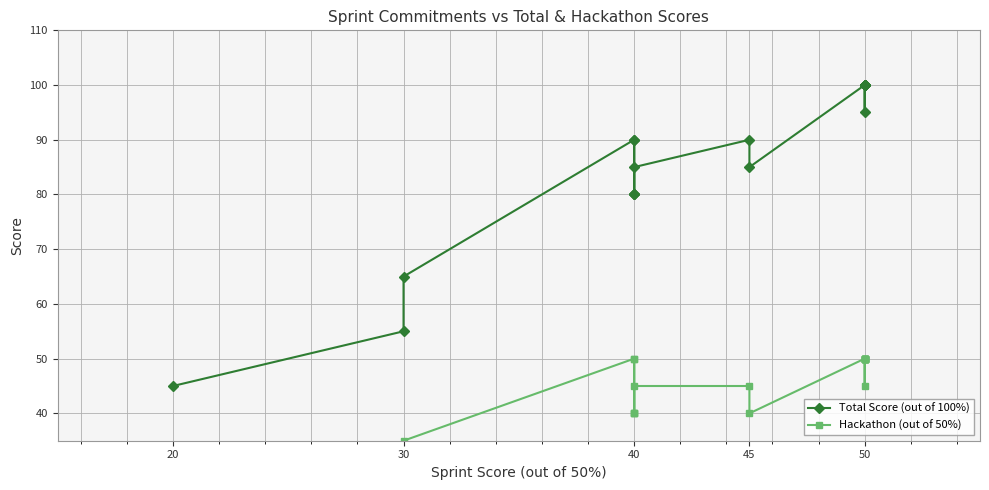

Is this an area chart (filled region under the line)?

No